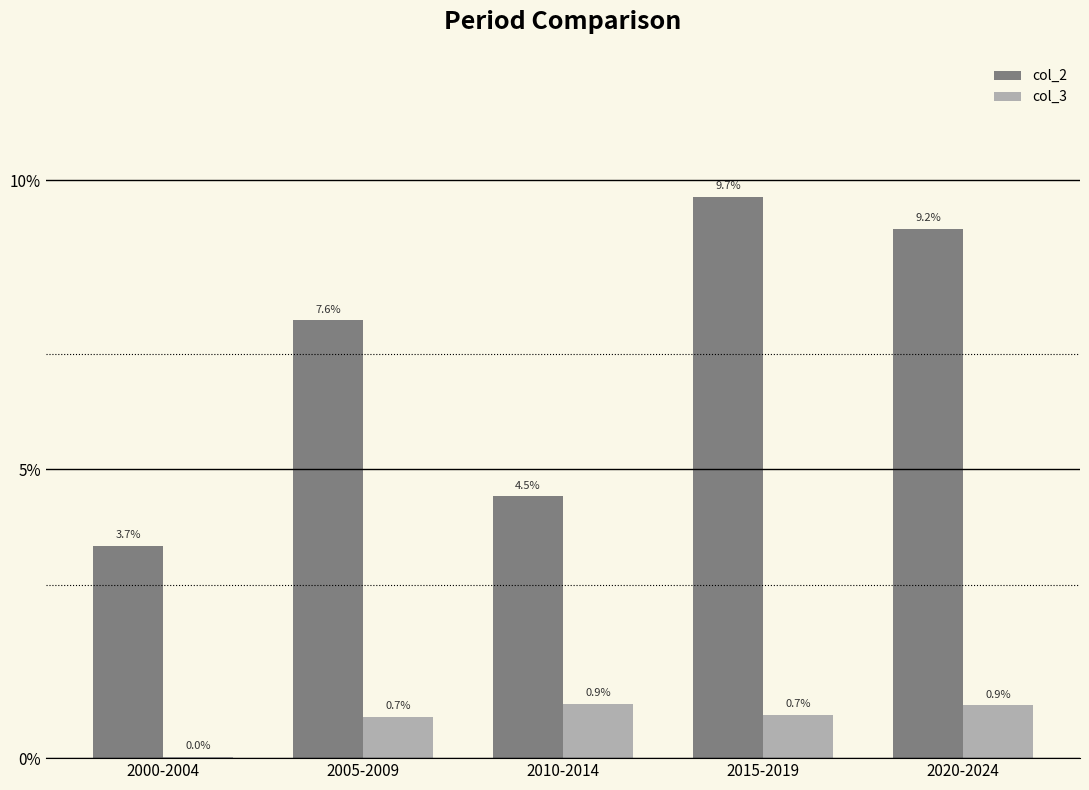

What are all the series names shown in the legend?

col_2, col_3